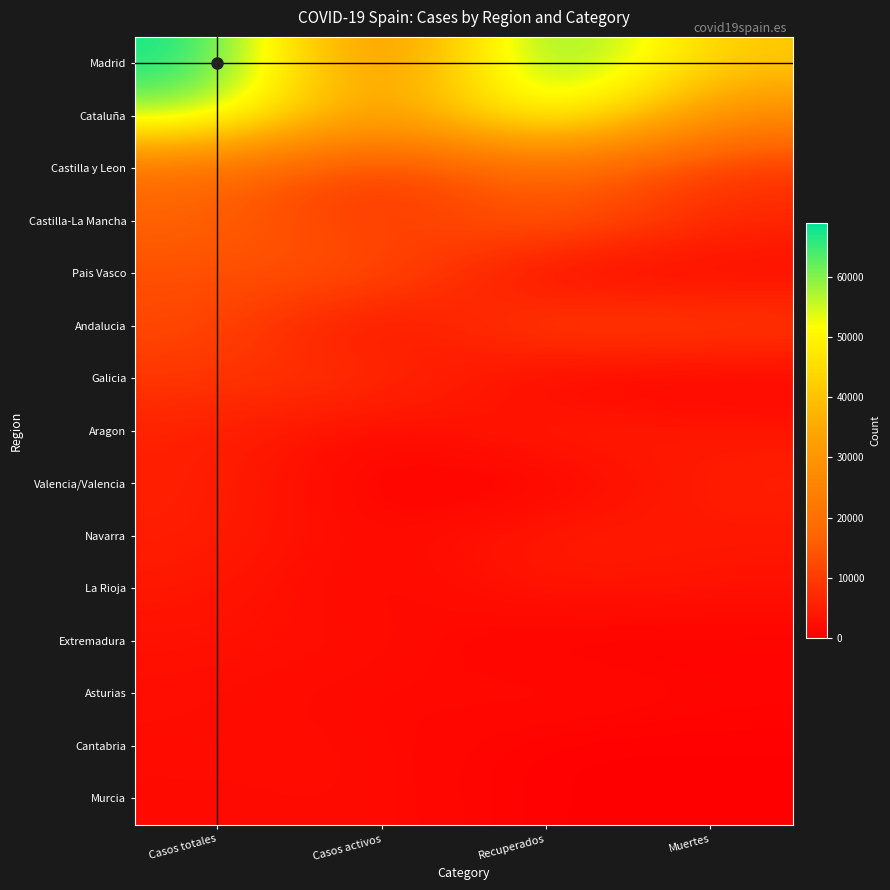

Reading left to right, extract all data points from this chart.

Madrid: Casos totales=68852	Casos activos=19425	Recuperados=68852	Muertes=40736
Cataluña: Casos totales=59019	Casos activos=27229	Recuperados=59019	Muertes=26203
Castilla y Leon: Casos totales=18907	Casos activos=8267	Recuperados=18907	Muertes=8716
Castilla-La Mancha: Casos totales=17259	Casos activos=7922	Recuperados=17259	Muertes=6392
Pais Vasco: Casos totales=13156	Casos activos=14646	Recuperados=0	Muertes=1418
Andalucia: Casos totales=12679	Casos activos=604	Recuperados=12679	Muertes=10671
Galicia: Casos totales=9041	Casos activos=8409	Recuperados=28	Muertes=604
Aragon: Casos totales=5695	Casos activos=1097	Recuperados=5695	Muertes=3772
Valencia/Valencia: Casos totales=5609	Casos activos=0	Recuperados=0	Muertes=5609
Navarra: Casos totales=5259	Casos activos=864	Recuperados=5259	Muertes=3905
La Rioja: Casos totales=4051	Casos activos=583	Recuperados=4051	Muertes=3107
Extremadura: Casos totales=2919	Casos activos=2422	Recuperados=10	Muertes=487
Asturias: Casos totales=2425	Casos activos=1052	Recuperados=2425	Muertes=1063
Cantabria: Casos totales=2246	Casos activos=1981	Recuperados=62	Muertes=203
Murcia: Casos totales=1587	Casos activos=2180	Recuperados=0	Muertes=148